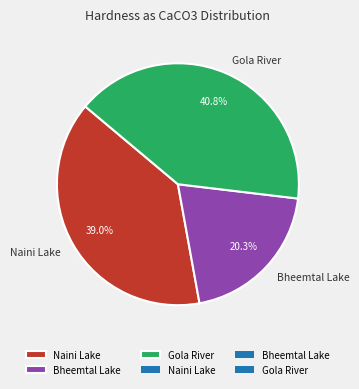

To the nearest percent, what is the average slice percentage?

33%